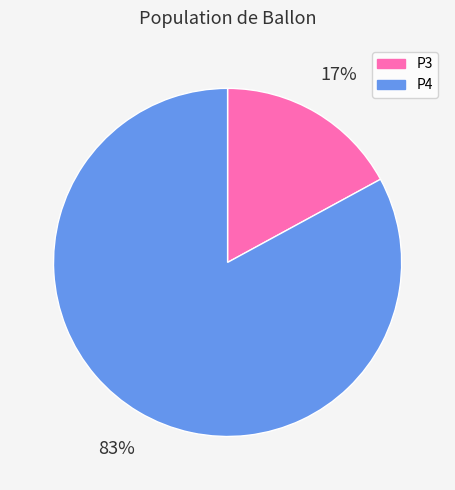

To the nearest percent, what is the average slice percentage?

50%